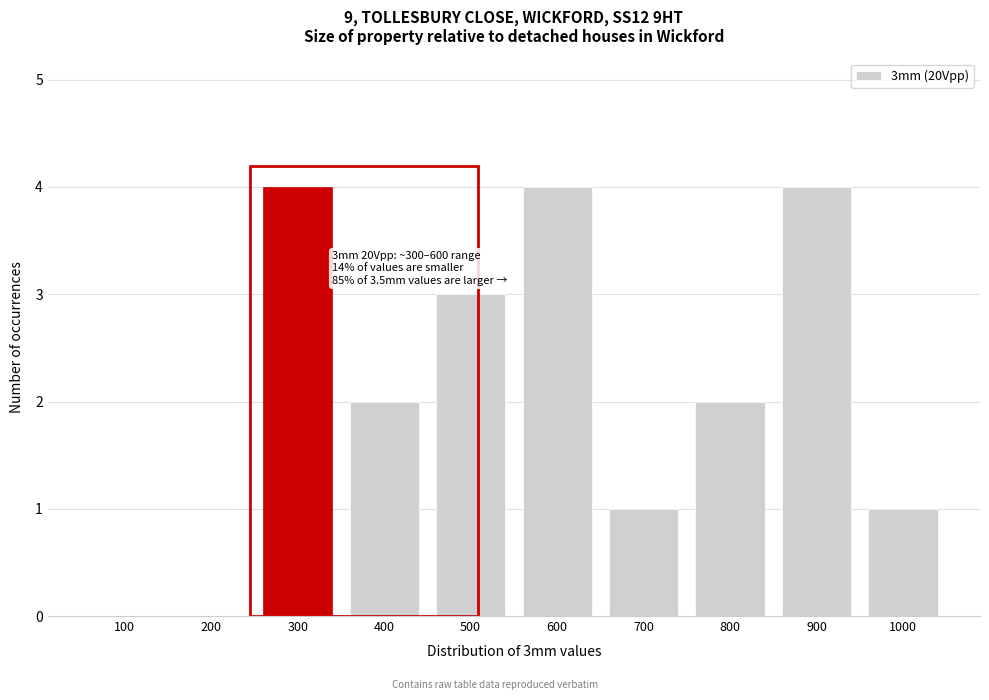

Reading right to left, list all the values displayed in this chart.

1000=1	900=4	800=2	700=1	600=4	500=3	400=2	300=4	200=0	100=0